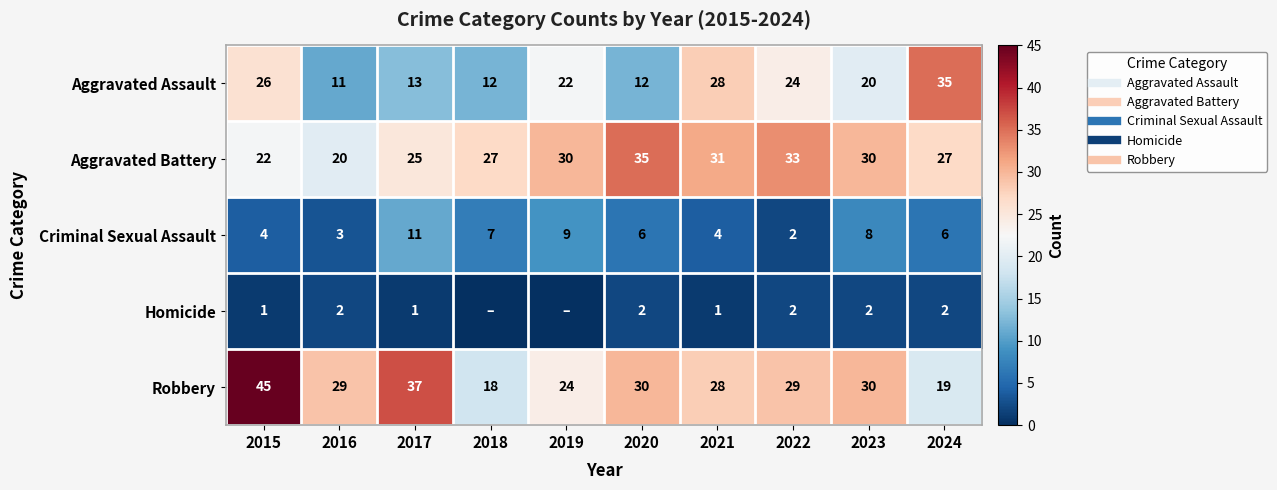

Rank the series at 2016 from lowest to highest value.

Homicide, Criminal Sexual Assault, Aggravated Assault, Aggravated Battery, Robbery